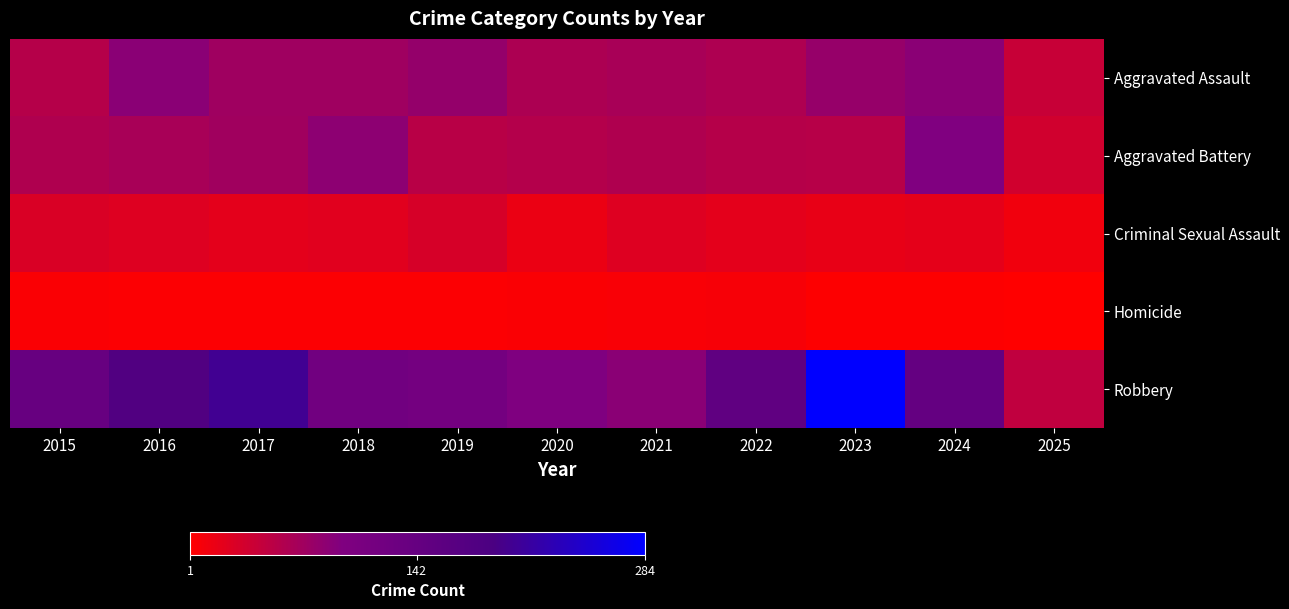

At how many categories does at least one series exceed 105?

8